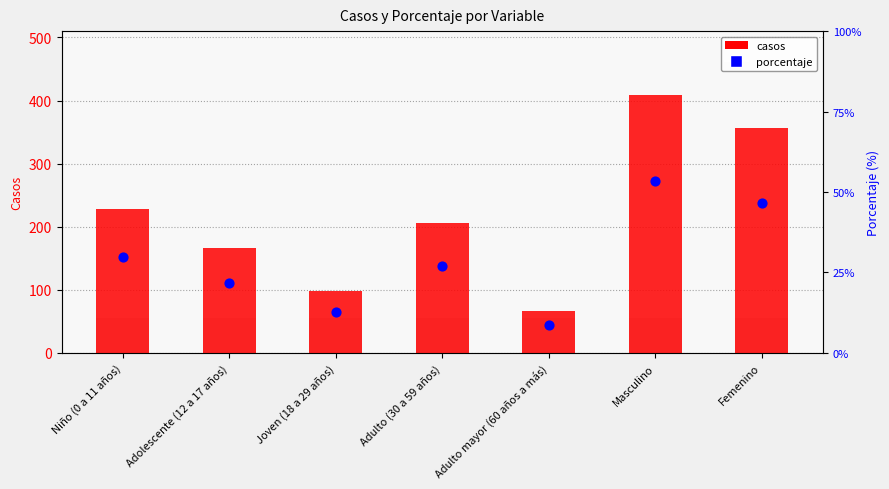

Which series reaches the maximum Y coordinate?

casos